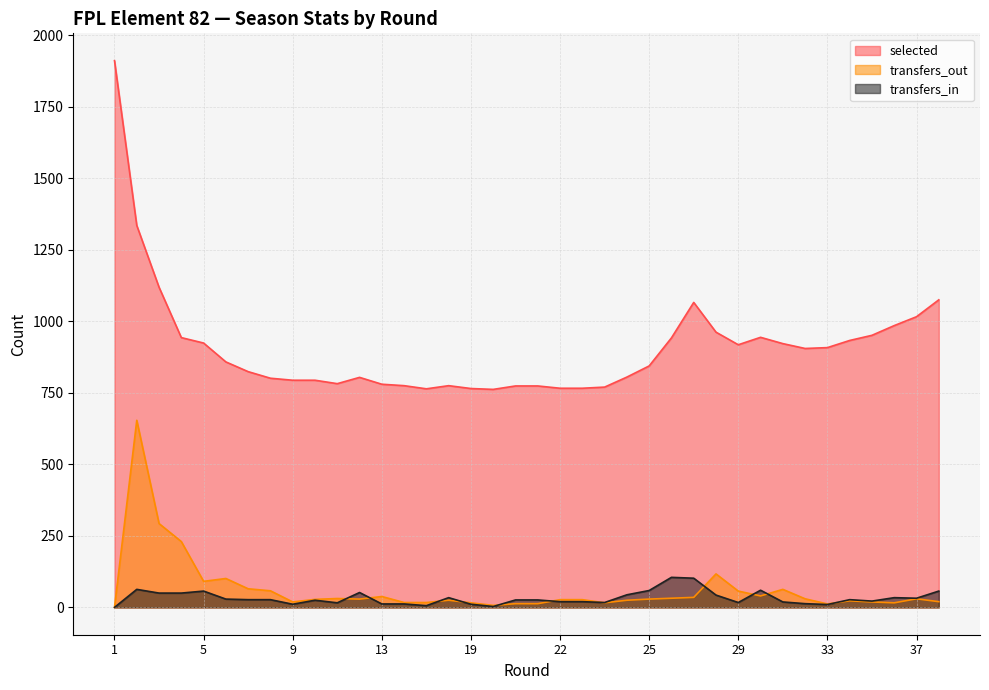

What is the lowest value of the selected series?

762